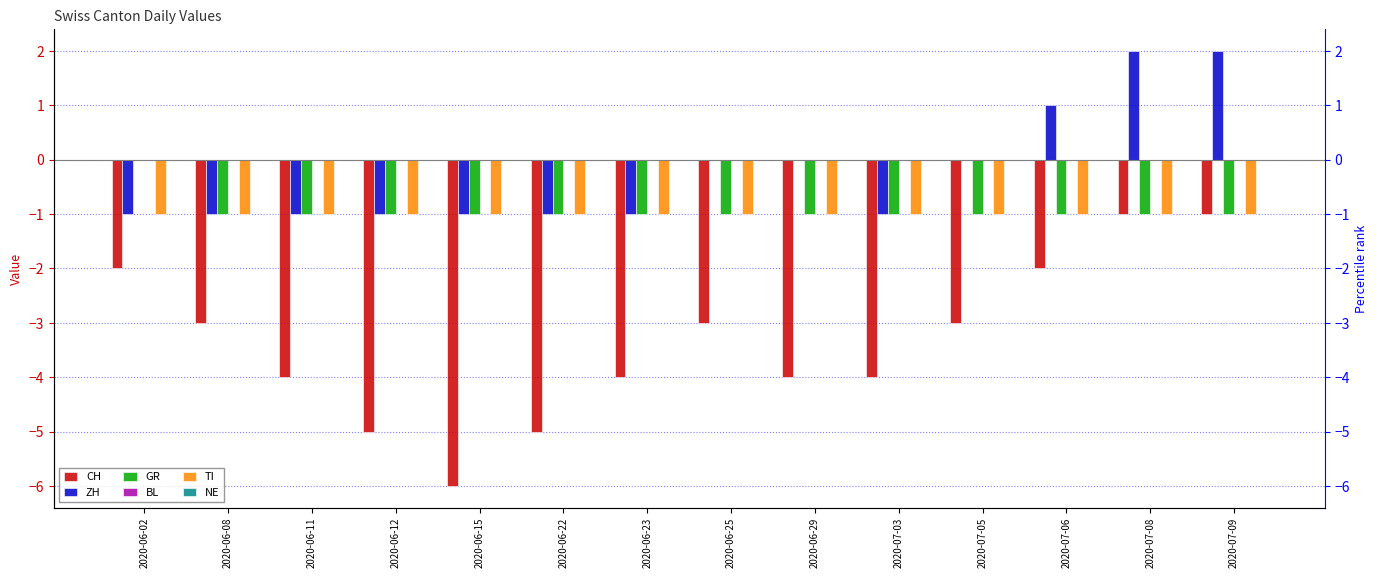

True or false: ZH has a value of 3 at 2020-07-08.

False